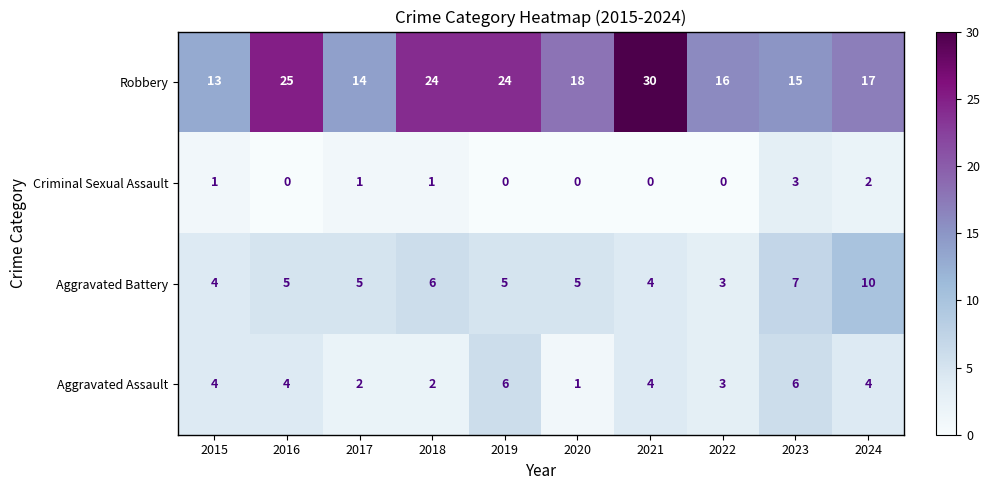

Where does the Robbery series first go above 18?

2016